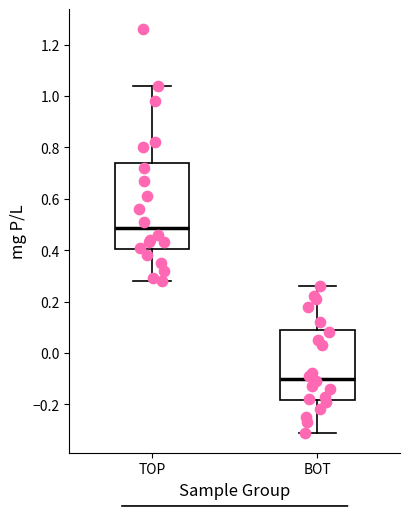

Reading left to right, transcribe this box plot: for each box, give where its median line is, the range the box spans, and where its two whiskers end, as read against the y-axis. The values are not printed on the chart, so give them approximately, as read against the axis.

TOP: median 0.48, box 0.40 to 0.74, whiskers 0.28 to 1.04
BOT: median -0.10, box -0.18 to 0.10, whiskers -0.30 to 0.26